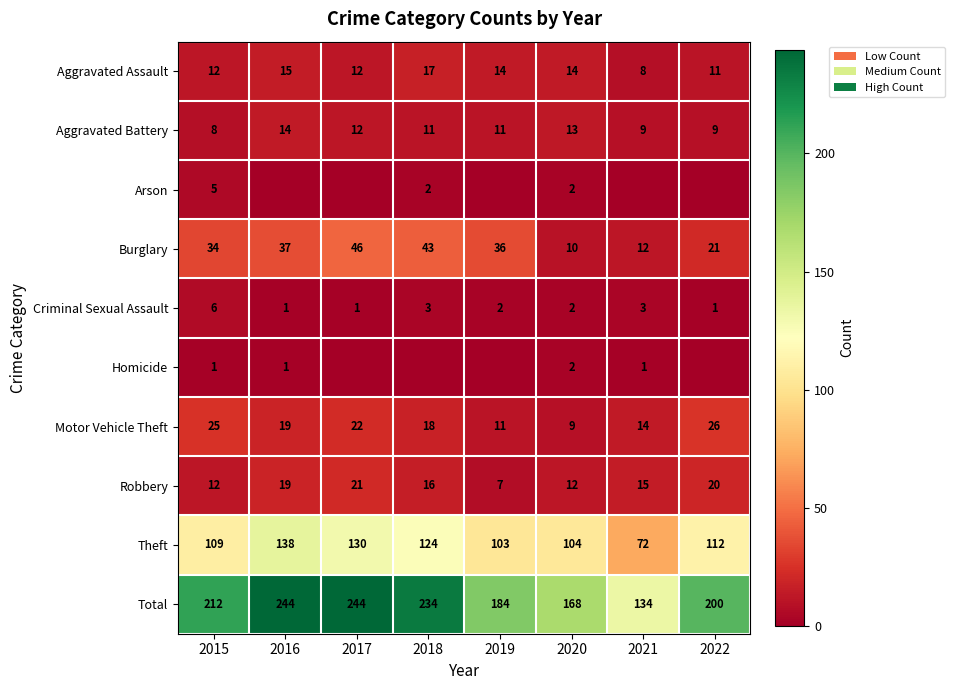

The Criminal Sexual Assault series shows 6 at 2015. True or false?

True